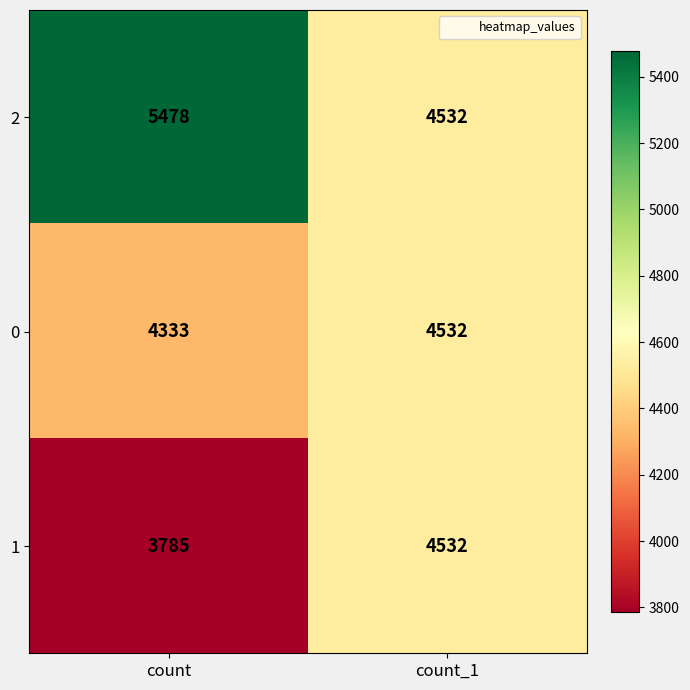

What is the total value across all series at count_1?

13596